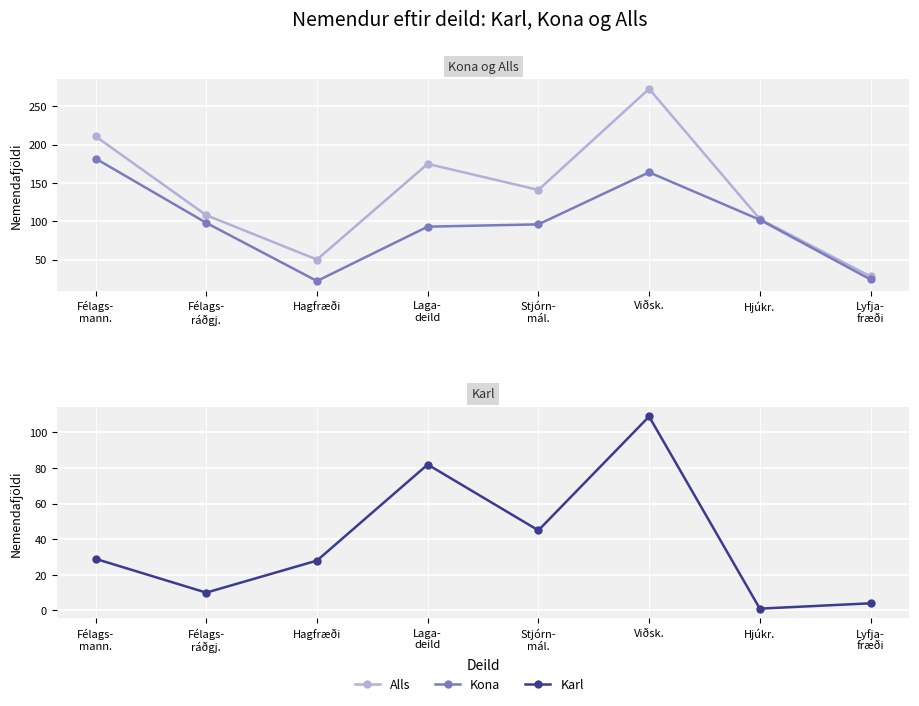

What is the label of the 2nd point from the left?

Félags-
ráðgj.